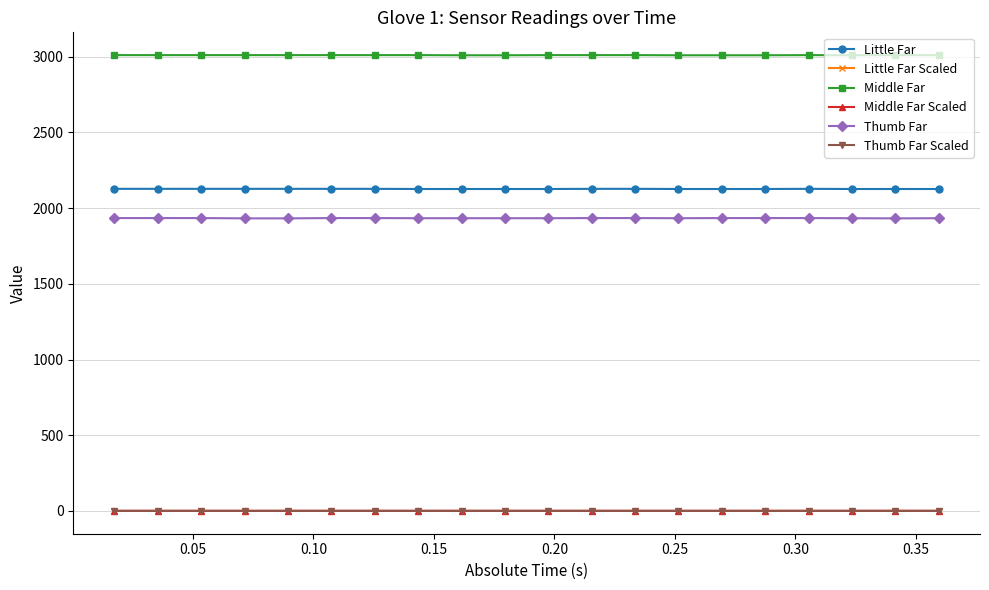

What is the lowest value of the Little Far series?

2126.0